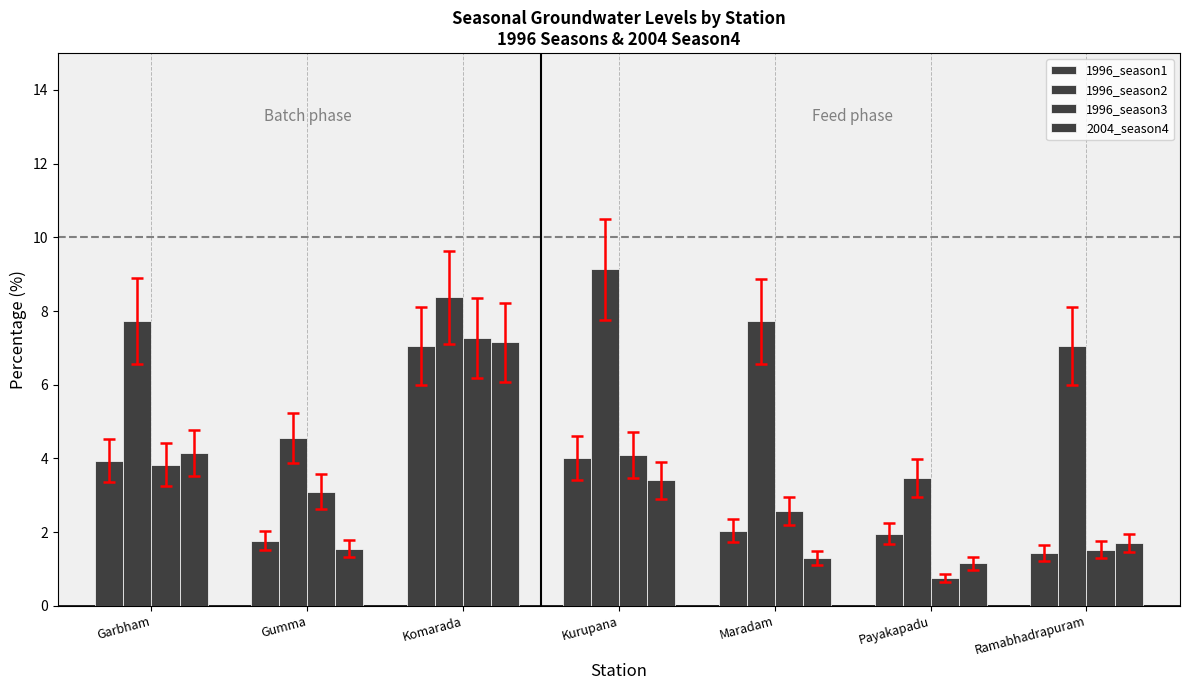

Is it true that 1996_season2 equals 14.0 at Komarada?

False